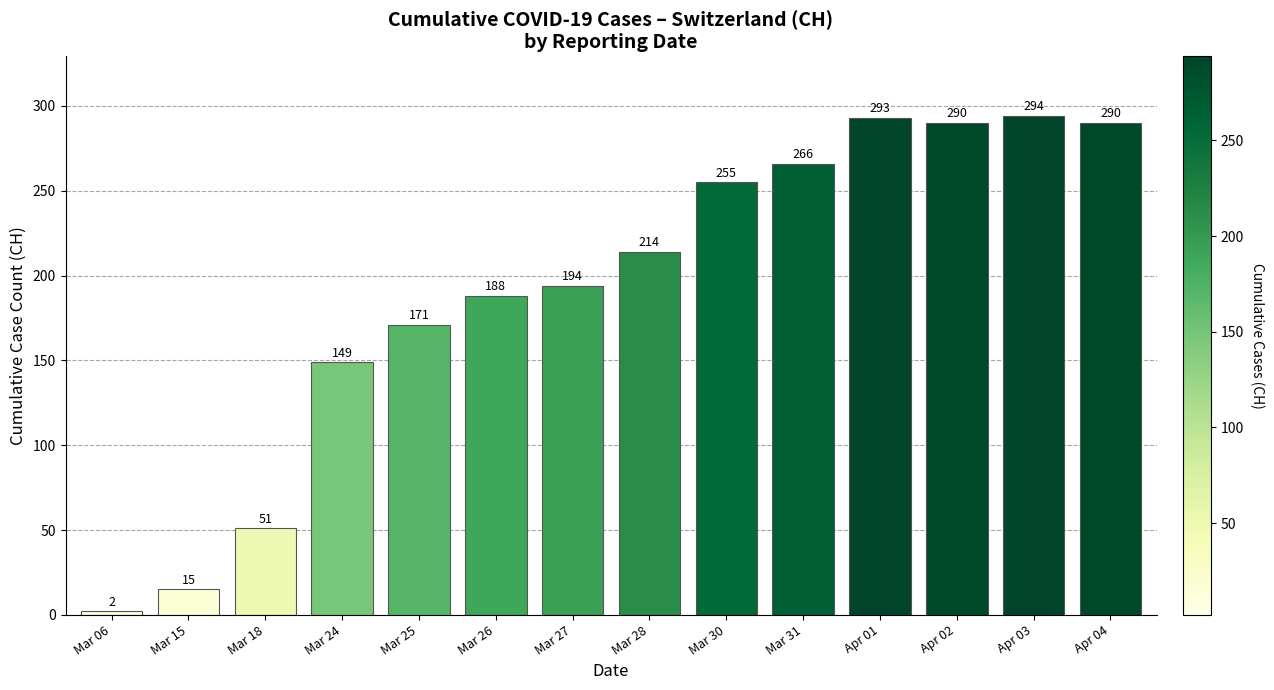

Which label corresponds to the largest value in the chart?

Apr 03